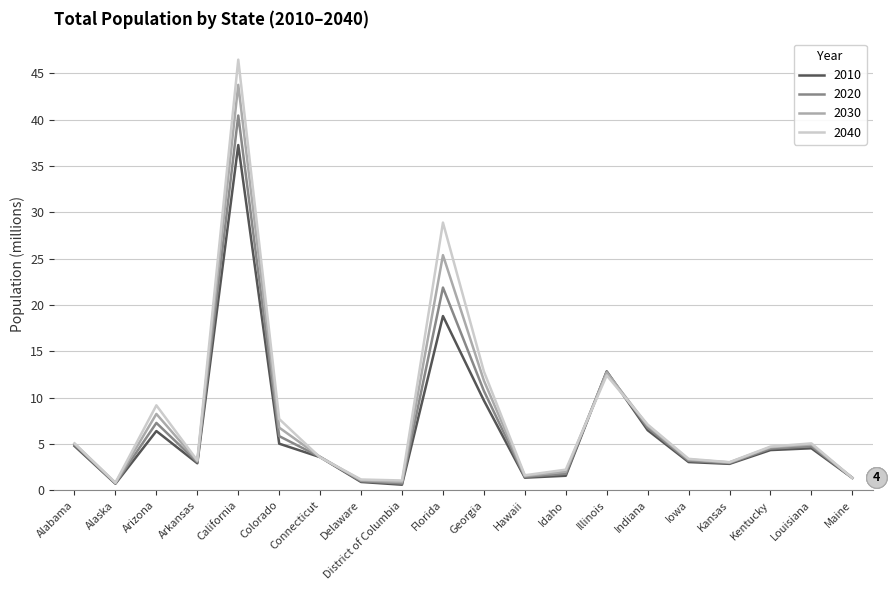

What is the maximum value for 2020?

40.4